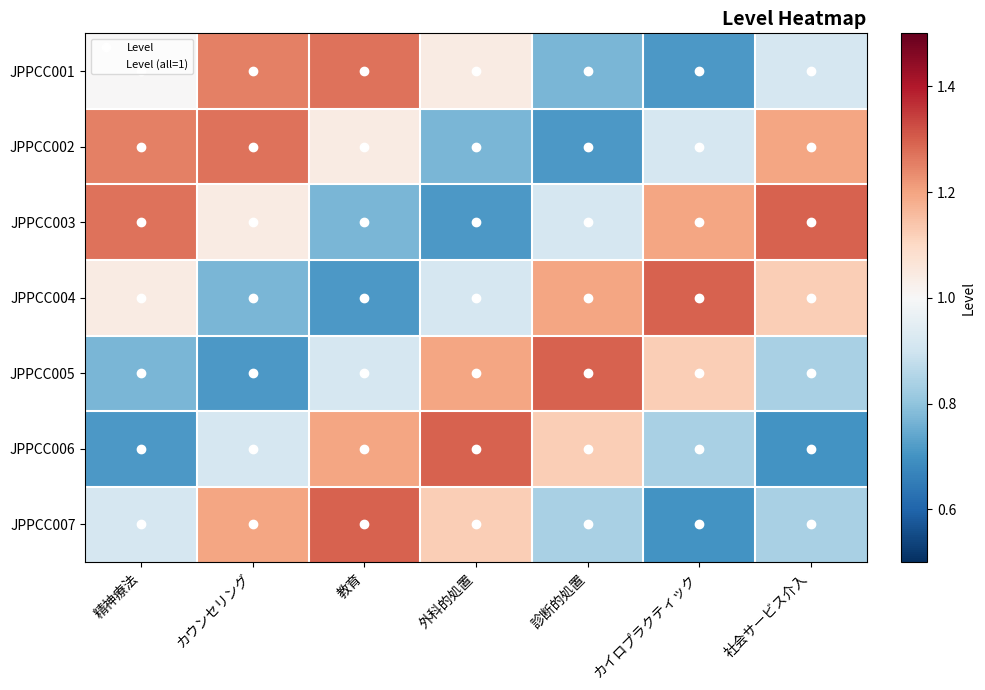

Which series has the largest total across all categories?

JPPCC003